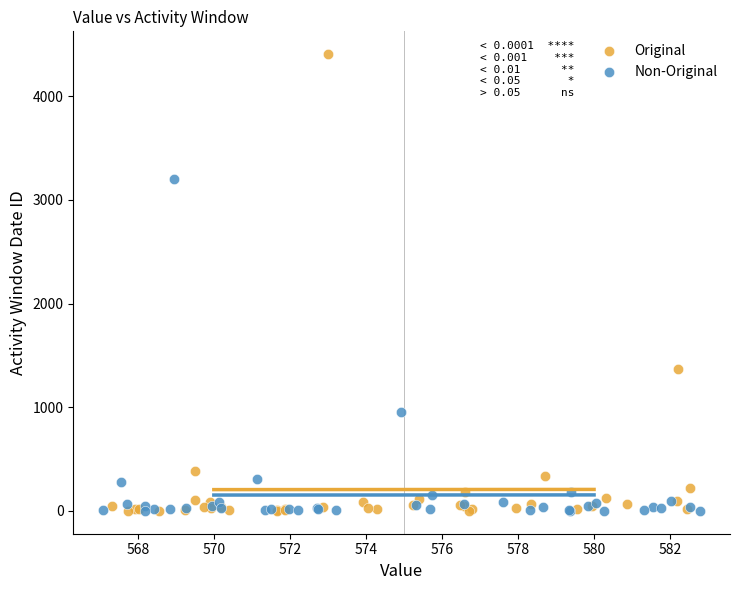

Which series reaches the maximum Y coordinate?

Original